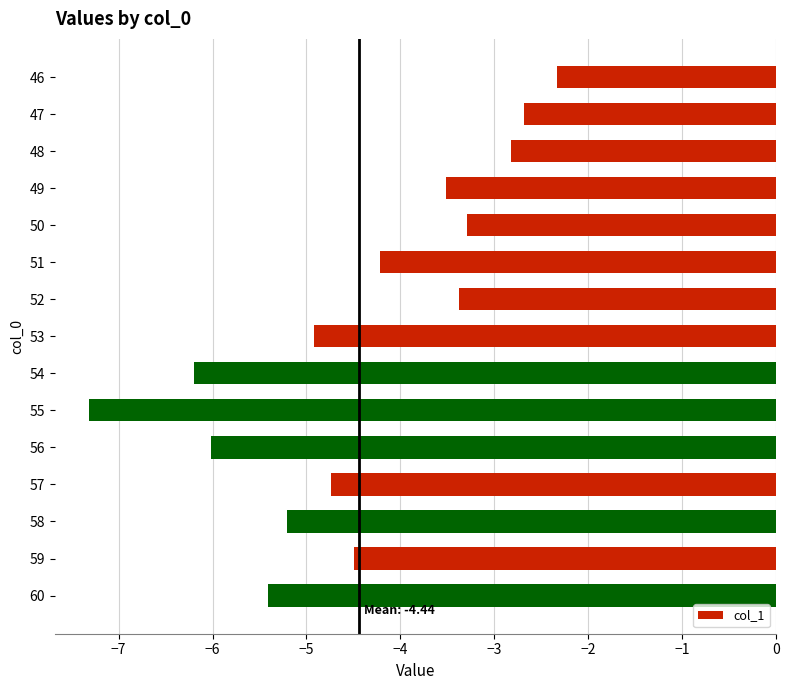

How many bars are there in total?

15